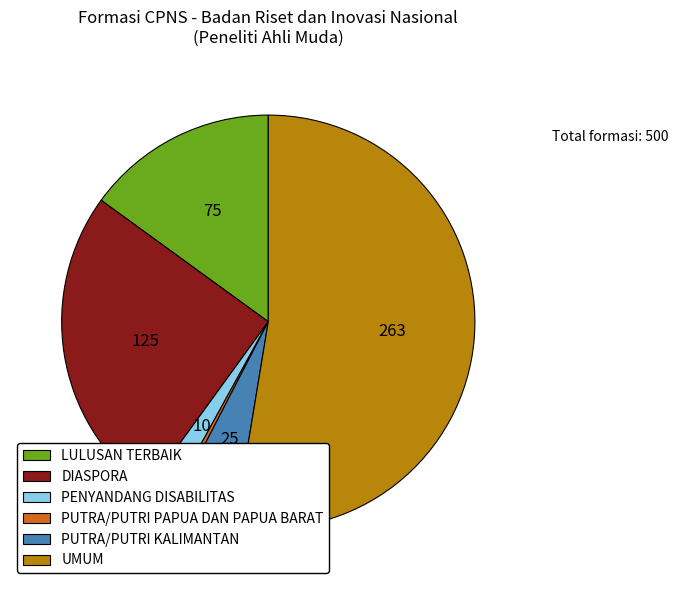

Is it true that PENYANDANG DISABILITAS is 2% of the pie?

True